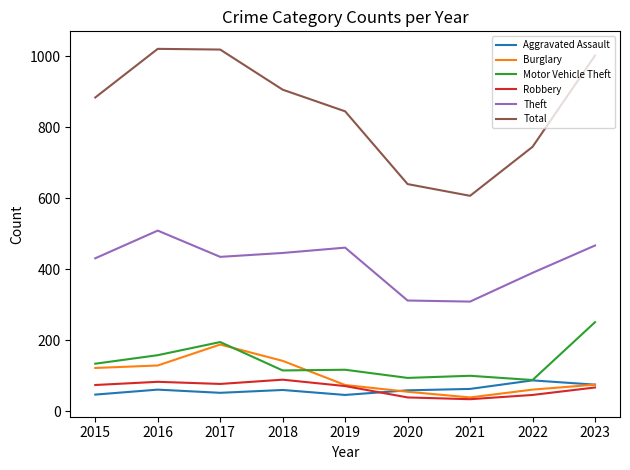

Is the value of Motor Vehicle Theft at 2018 greater than the value of Theft at 2021?

No